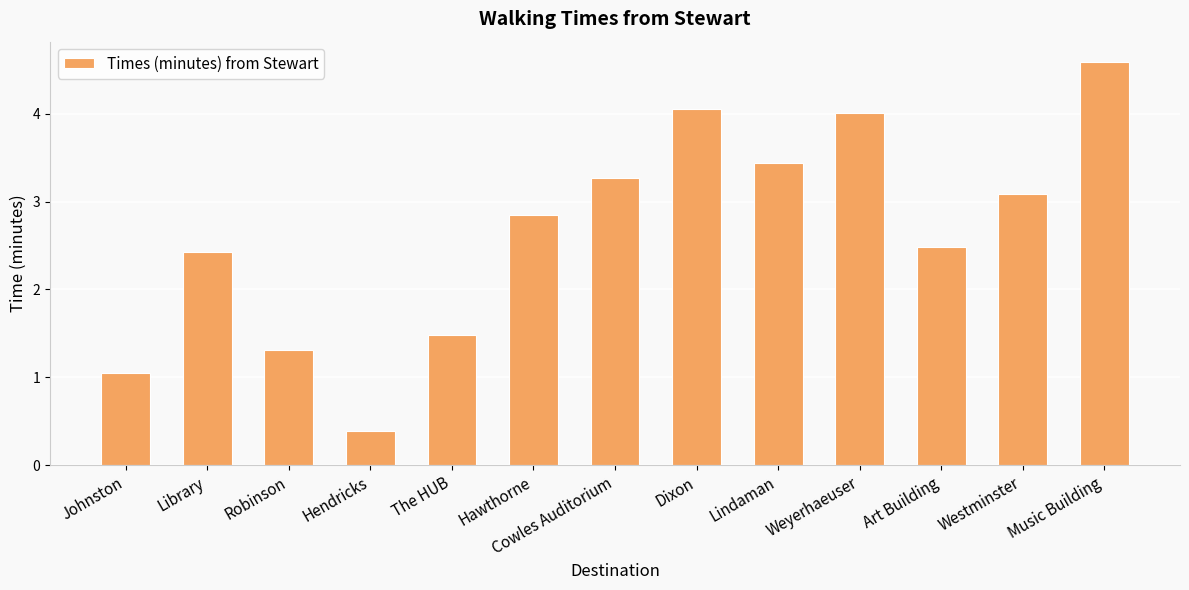

What is the value of the 11th bar from the left?

2.5